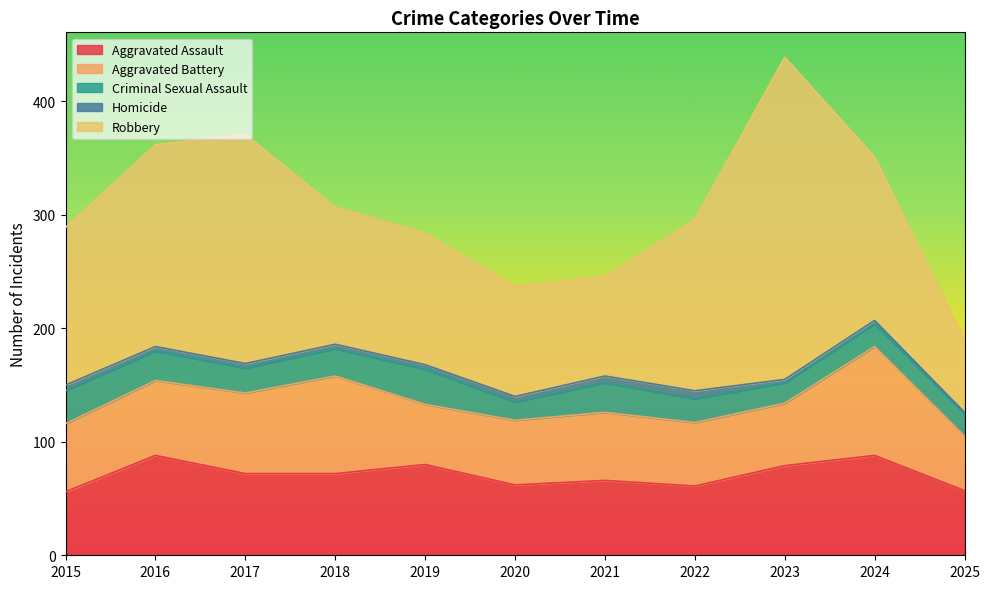

What is the sum of the Aggravated Battery values at 2021 and 2018?

146